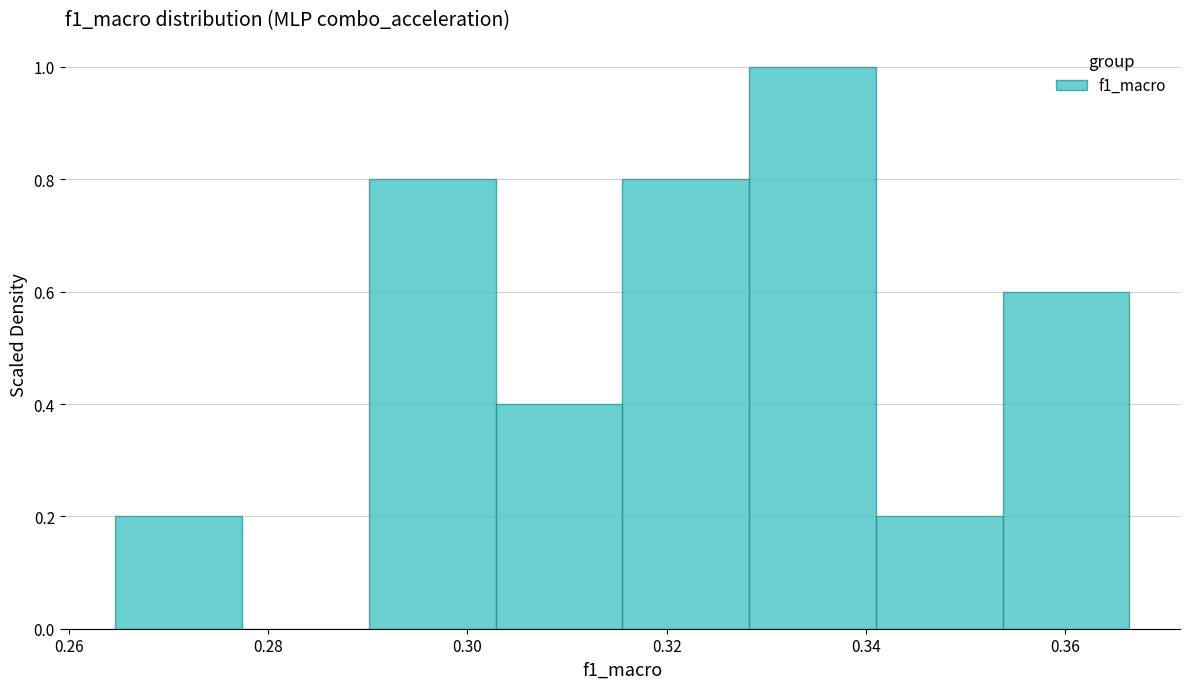

Reading left to right, transcribe this chart: for each bar, give the range it covers on the x-axis and its height. Neither the bar edges nor the heights are printed on the chart, so give them approximately, as read against the axes.

0.264 to 0.278: 0.2
0.278 to 0.290: 0
0.290 to 0.302: 0.8
0.302 to 0.316: 0.4
0.316 to 0.328: 0.8
0.328 to 0.340: 1.0
0.340 to 0.354: 0.2
0.354 to 0.366: 0.6